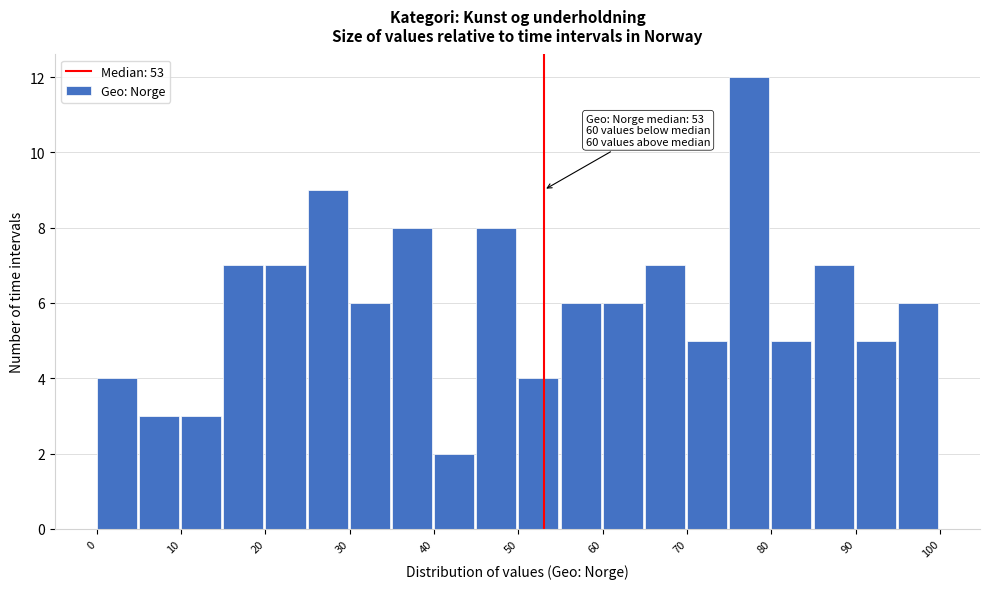

Which range on the x-axis has the tallest bar?

75 to 80